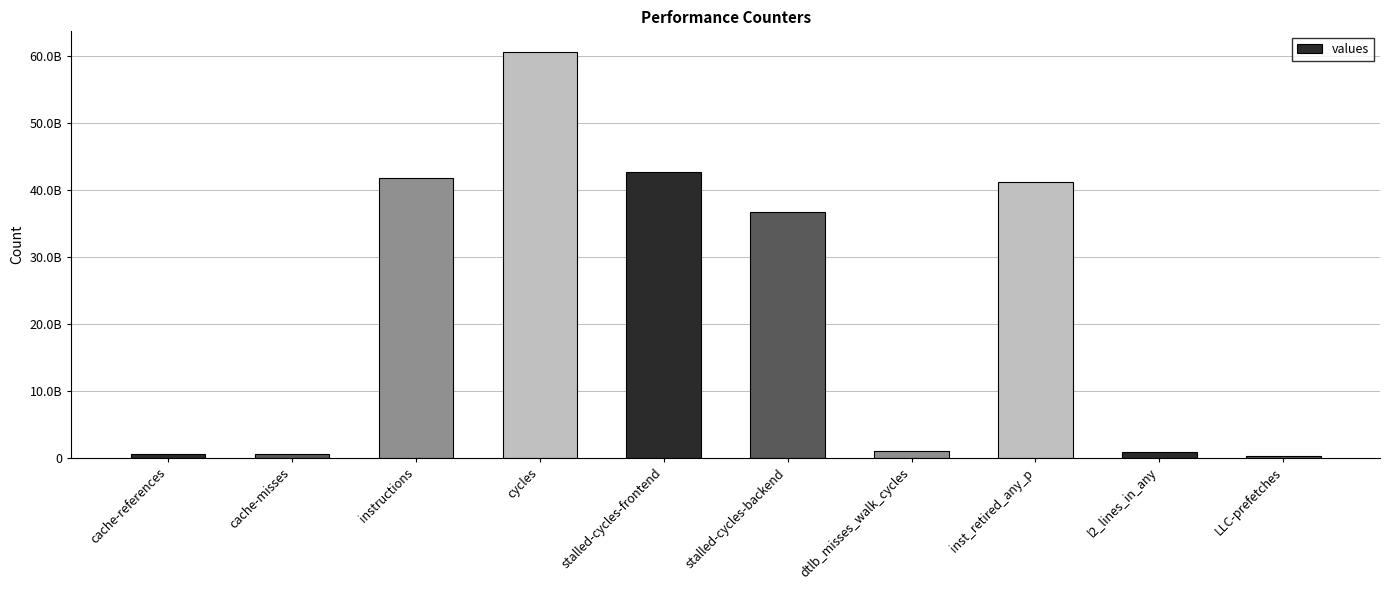

List the labels in order of value, largest first.

cycles, stalled-cycles-frontend, instructions, inst_retired_any_p, stalled-cycles-backend, dtlb_misses_walk_cycles, l2_lines_in_any, cache-references, cache-misses, LLC-prefetches